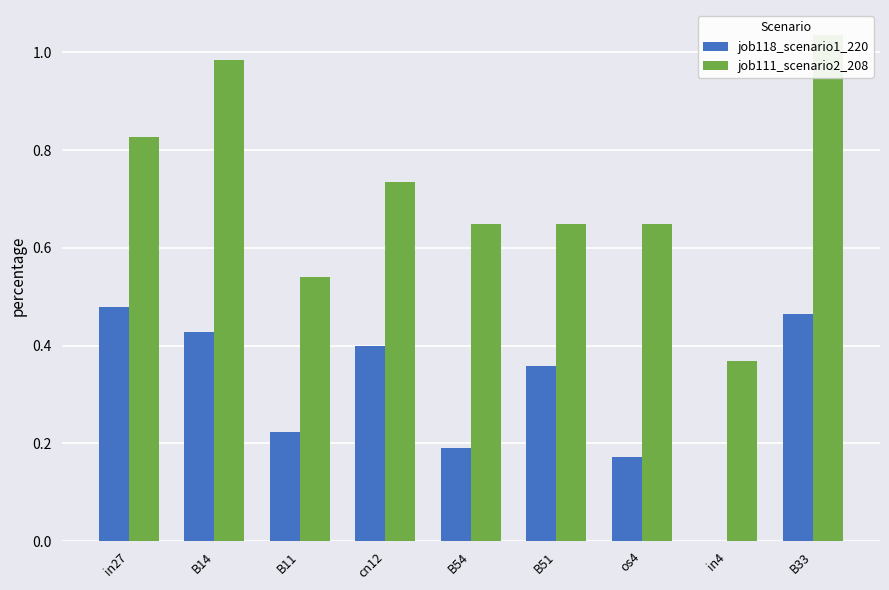

What is the difference between the second highest and minimum values in the job111_scenario2_208 series?

0.6